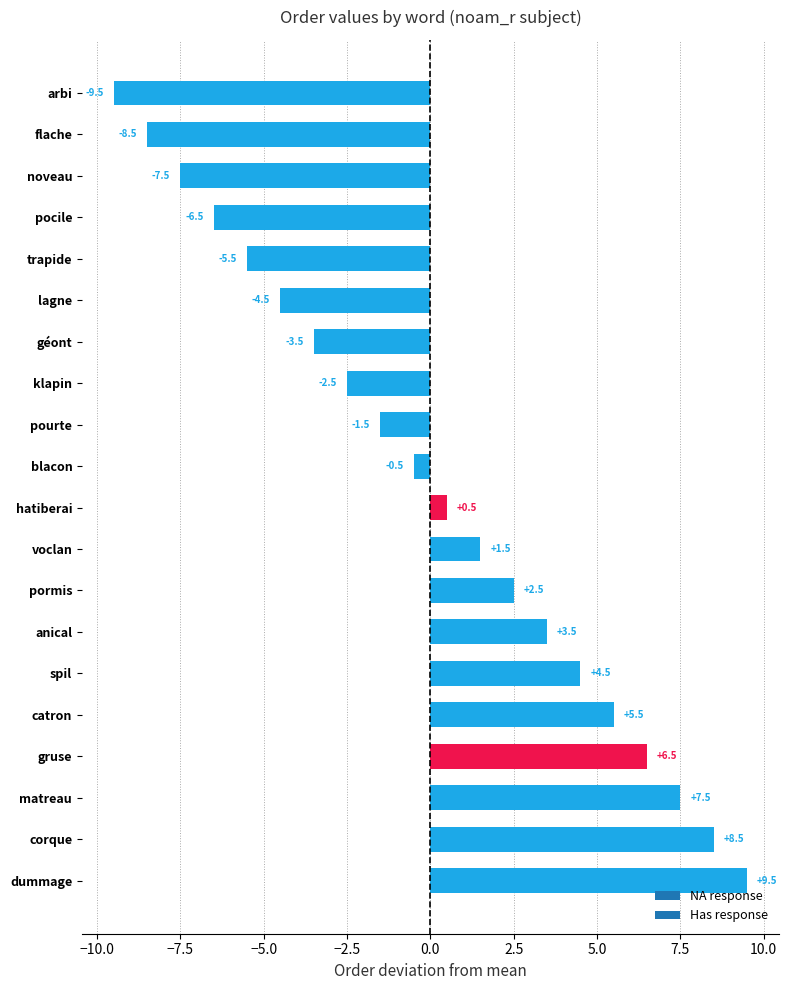

Between klapin and corque, which is larger?

corque